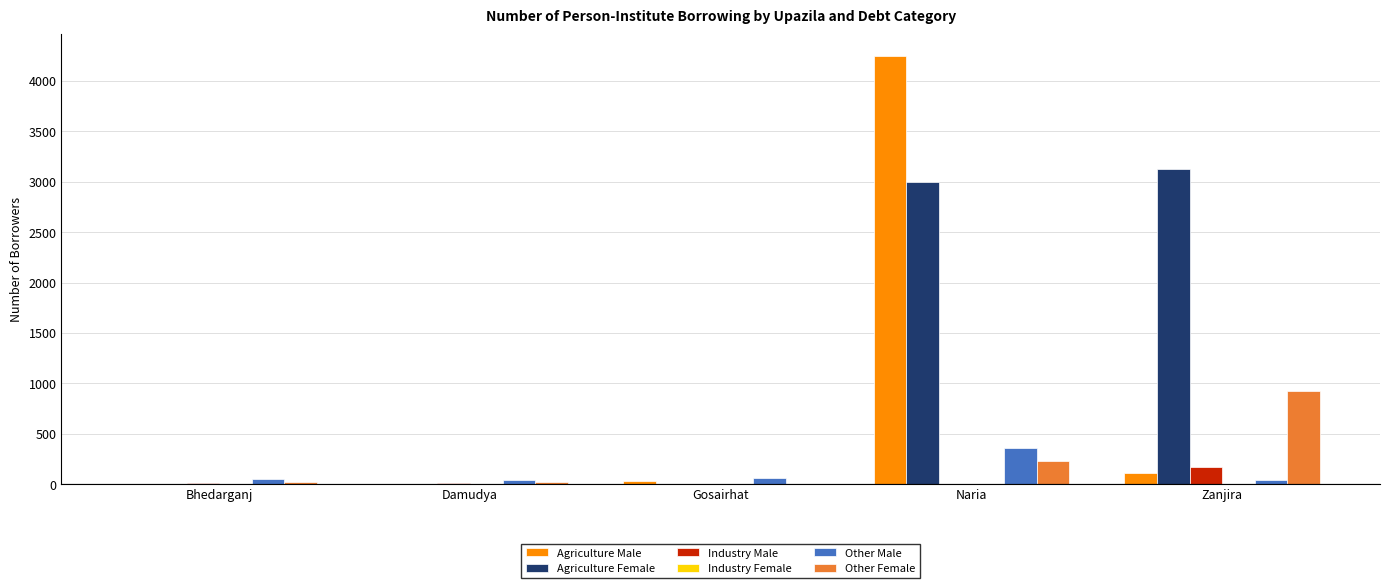

What is the maximum value shown in the chart?

4250